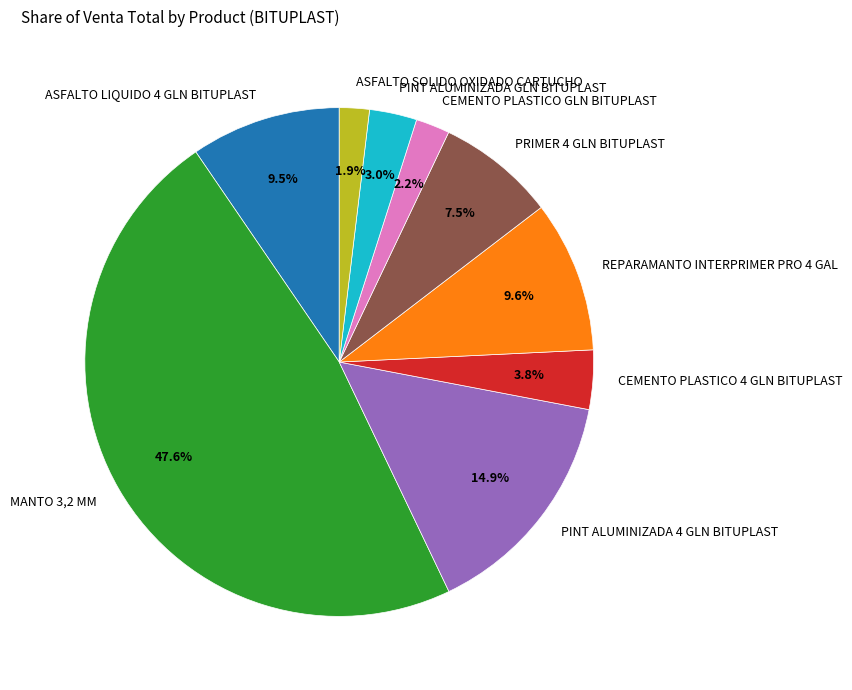

Between ASFALTO LIQUIDO 4 GLN BITUPLAST and PRIMER 4 GLN BITUPLAST, which is larger?

ASFALTO LIQUIDO 4 GLN BITUPLAST